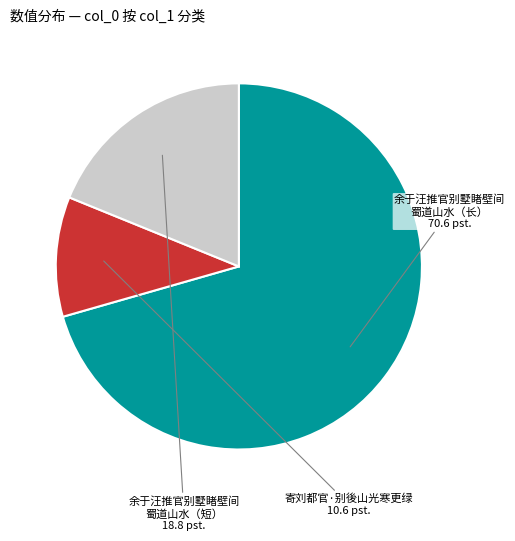

Is the sum of 寄刘都官·别後山光寒更绿 and 余于汪推官别墅睹壁间 蜀道山水（短） greater than half?

No